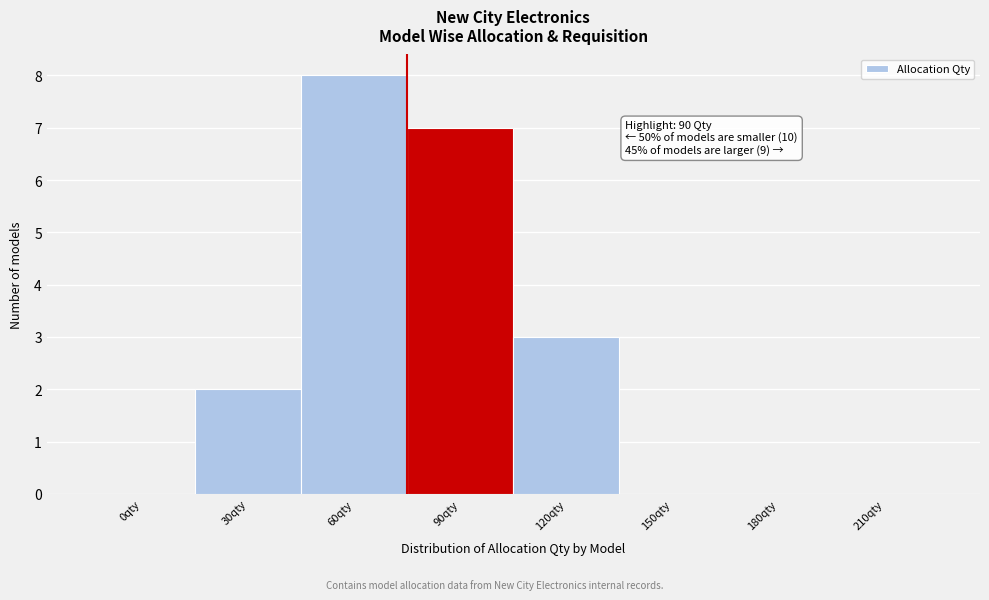

Reading left to right, list all the values displayed in this chart.

0qty=0	30qty=2	60qty=8	90qty=7	120qty=3	150qty=0	180qty=0	210qty=0